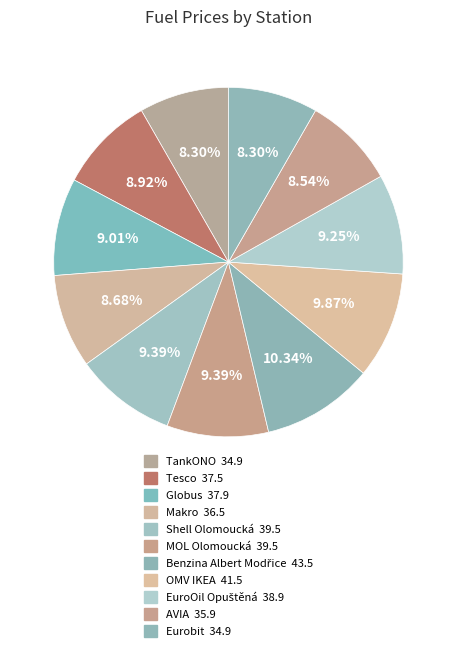

To the nearest percent, what percentage of the pie is Benzina Albert Modřice?

10%